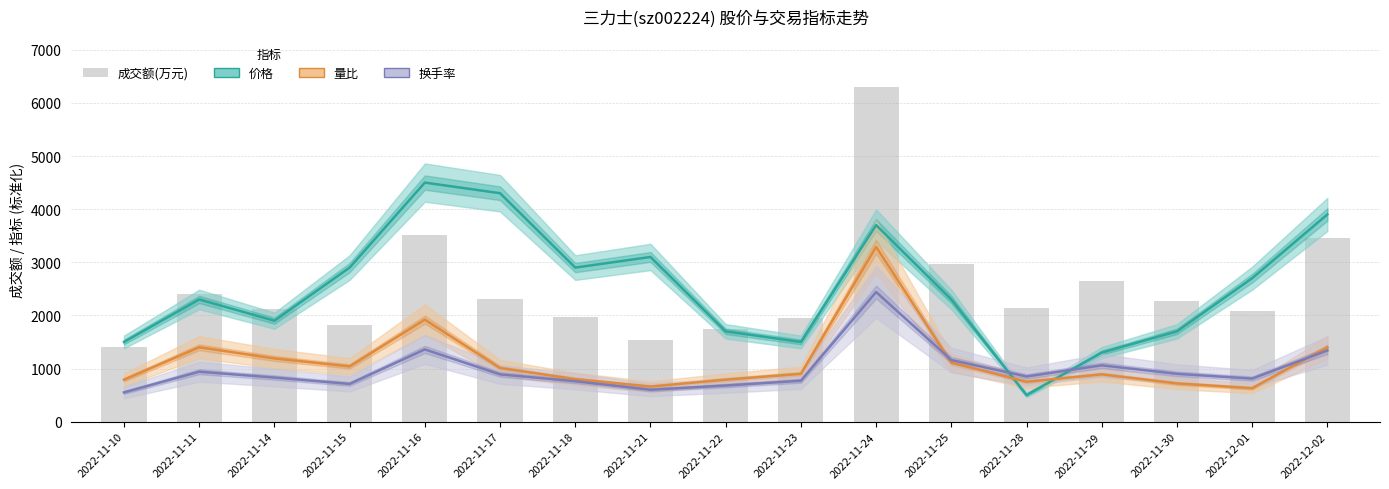

What is the difference between the second highest and minimum values in the 换手率 series?

810.0